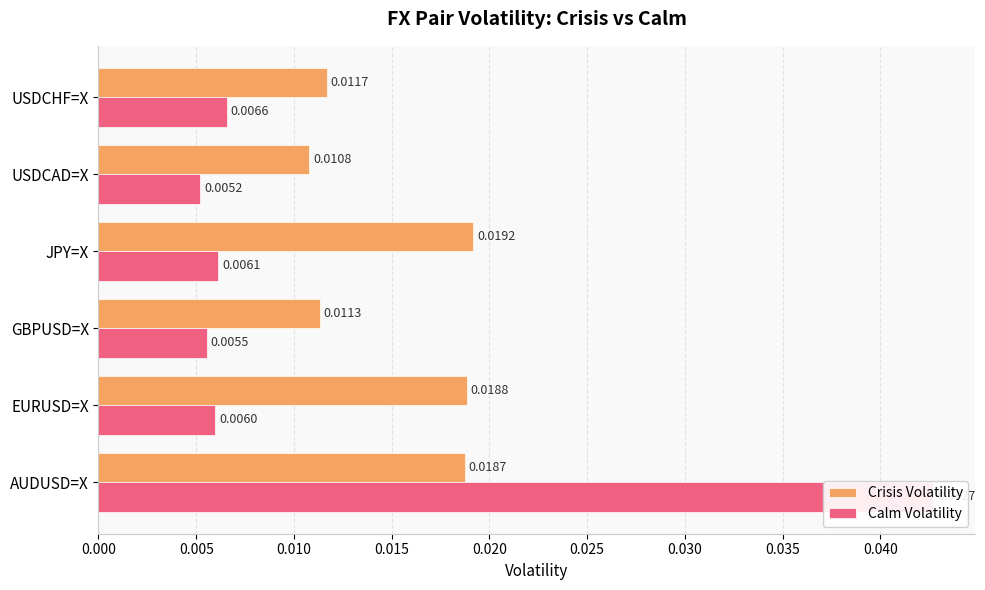

Which series has the largest total across all categories?

Crisis Volatility